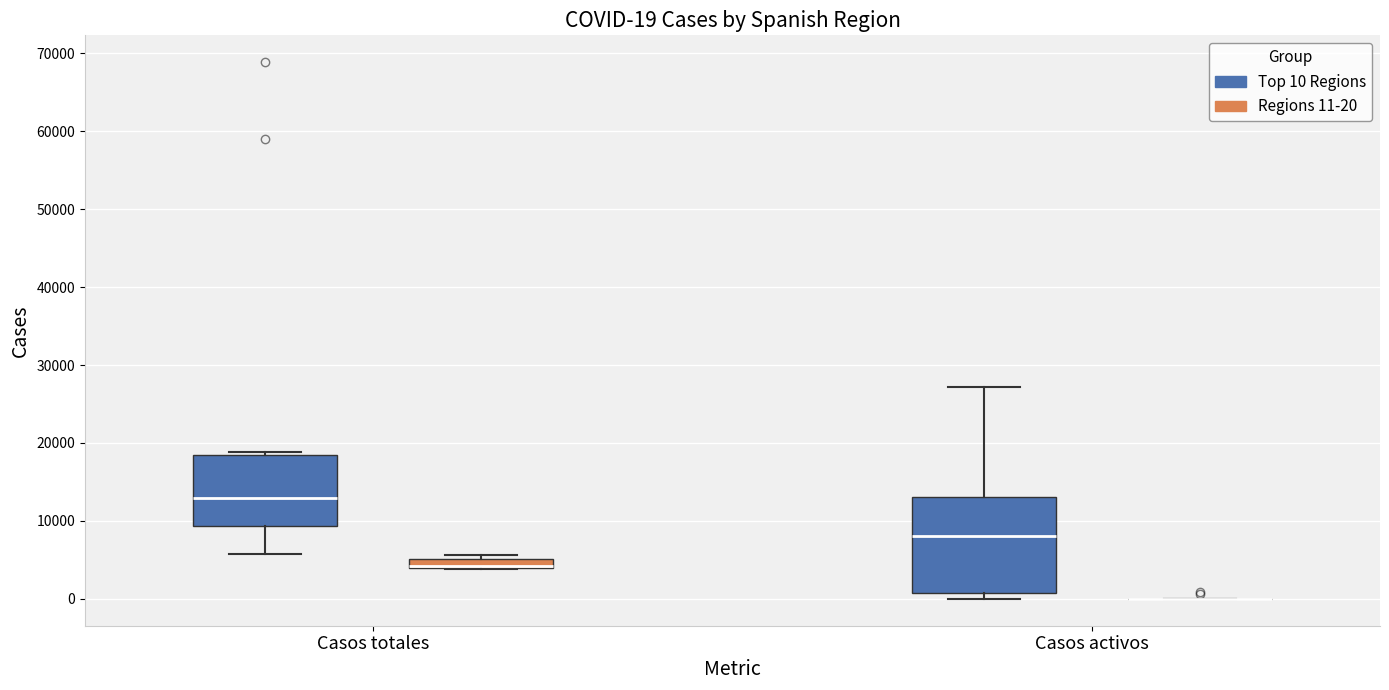

Comparing the boxes themselves (not the whiskers), which one is the tallest?

Casos activos (Top 10 Regions)